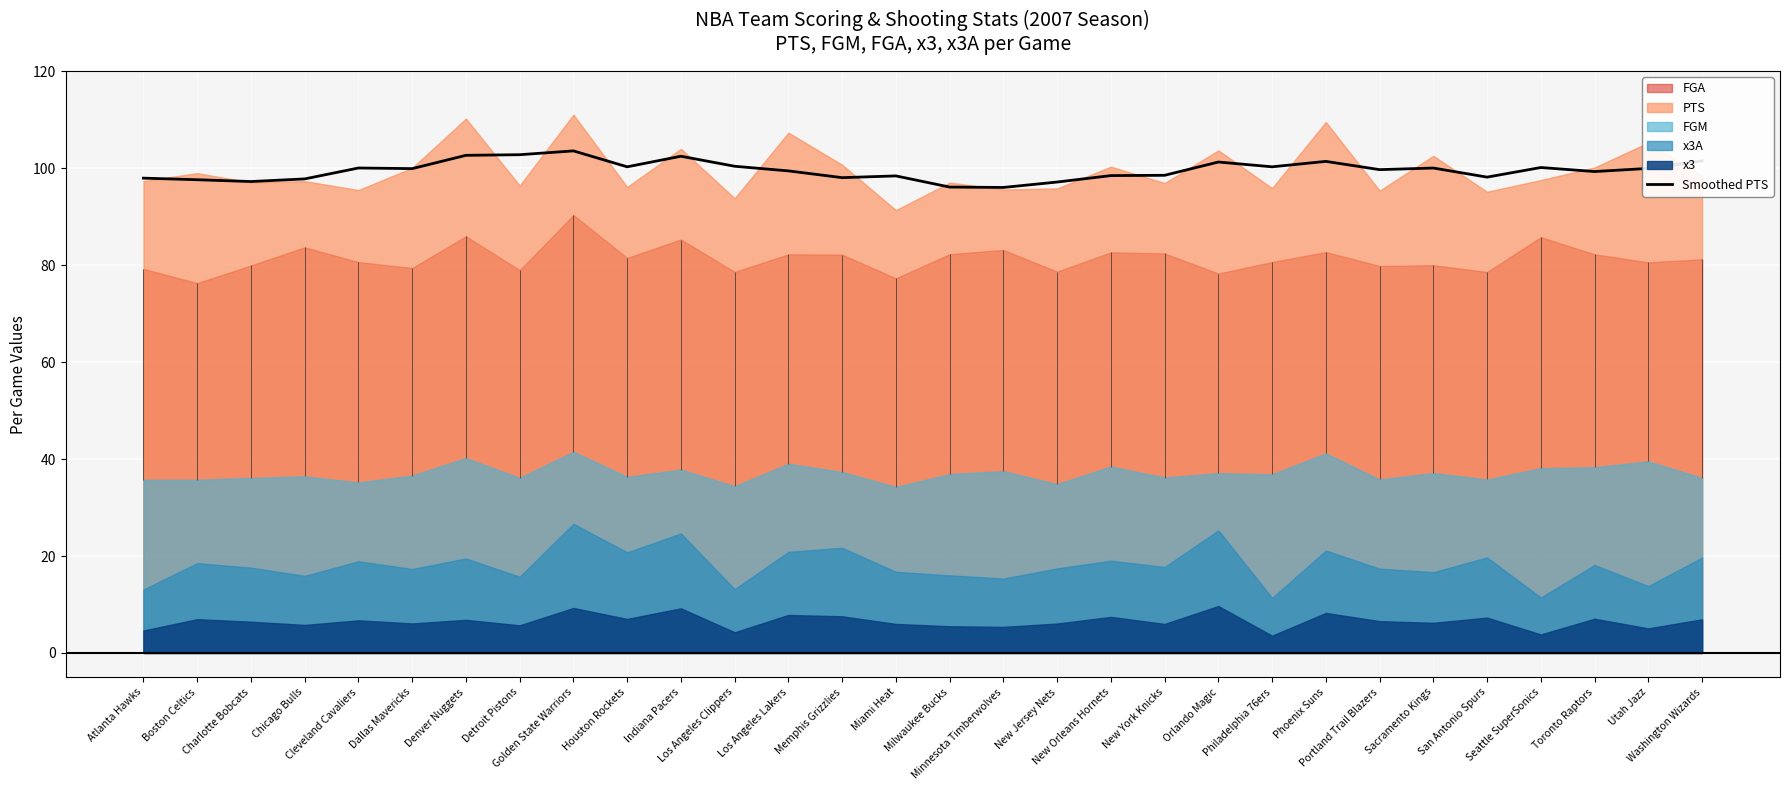

Where is the first local minimum?

Charlotte Bobcats